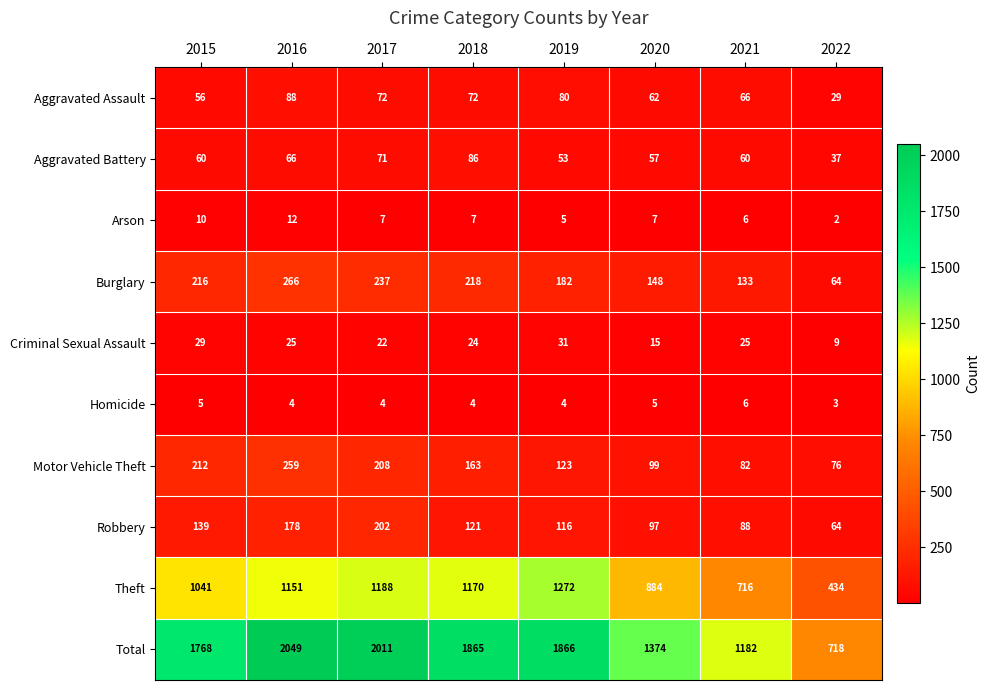

At which label does Burglary reach its minimum?

2022